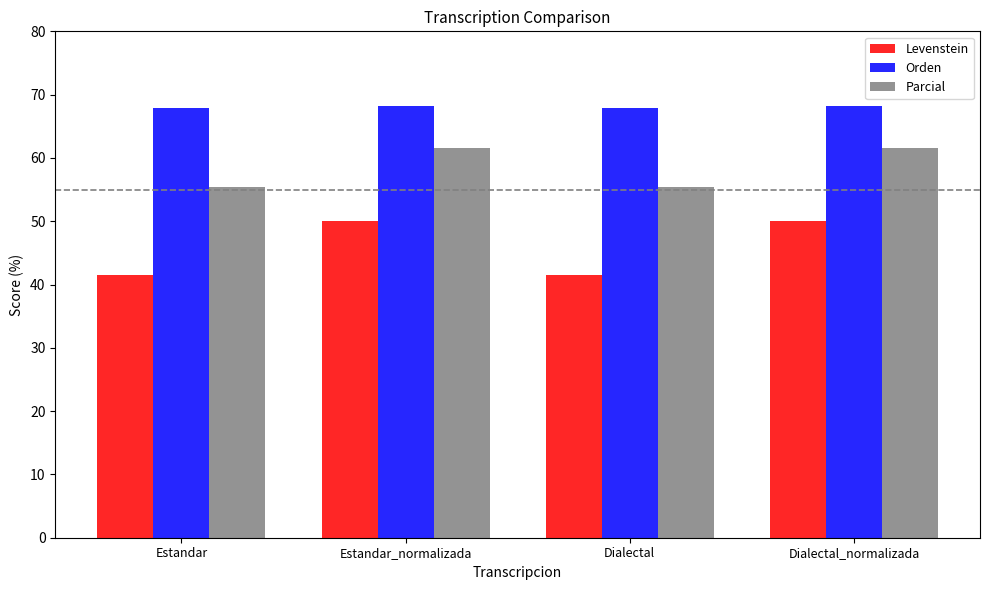

Which series has the largest range (max minus min)?

Levenstein